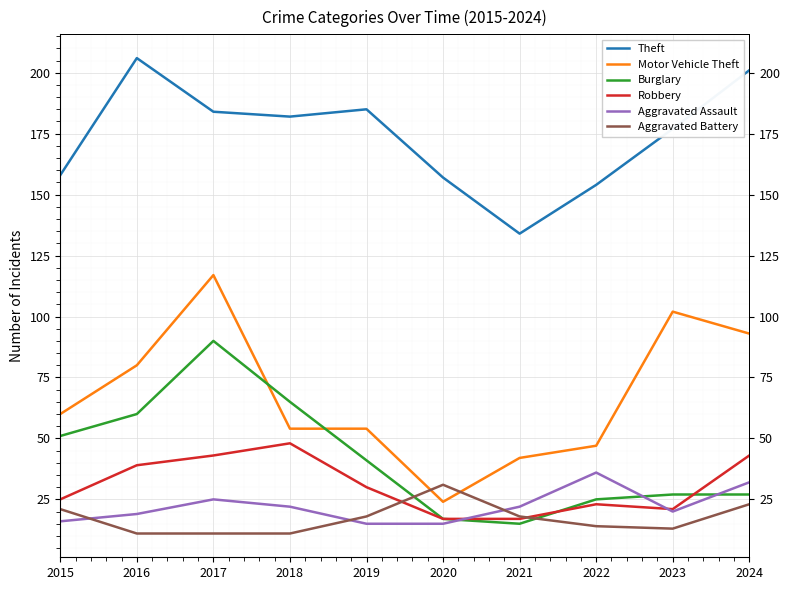

What is the maximum value for Robbery?

48